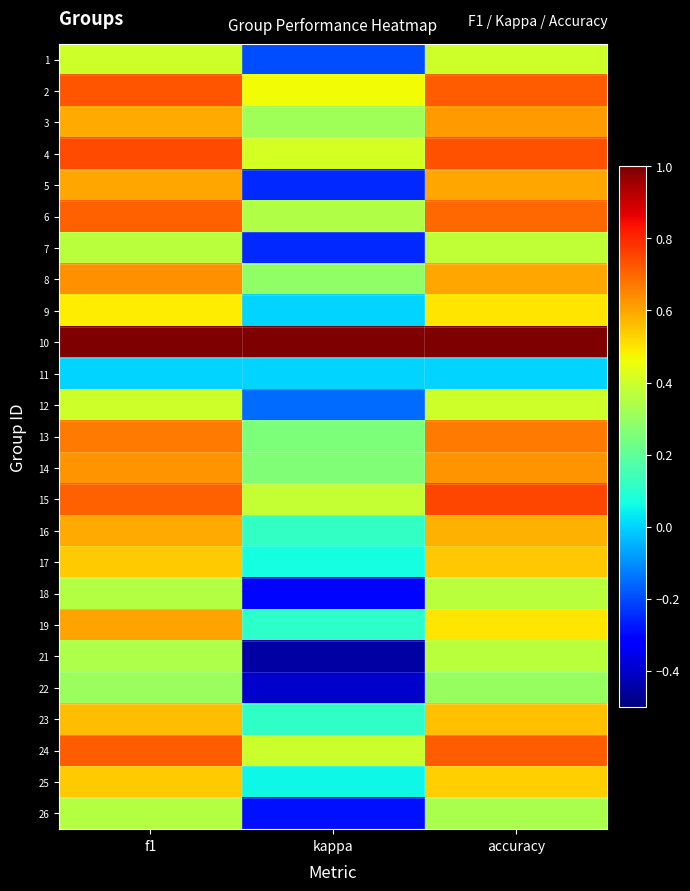

What is the total value across all series at accuracy?

13.5